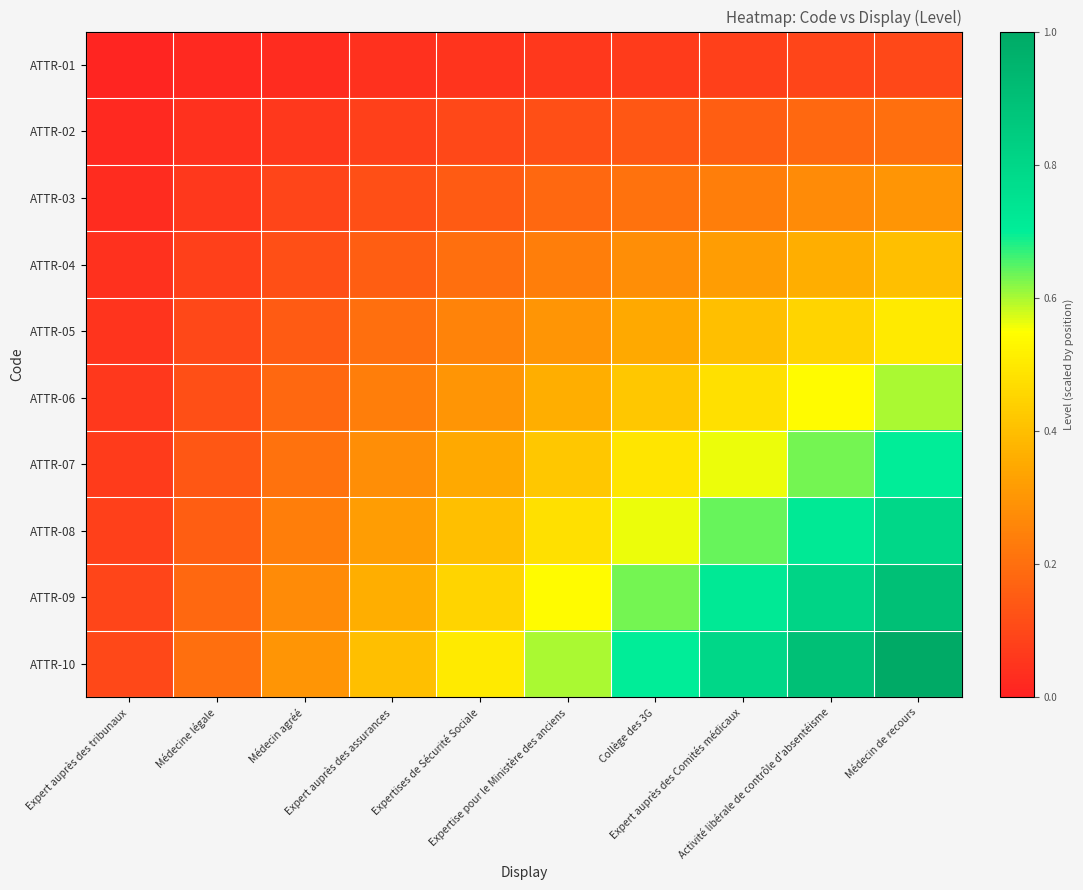

Reading left to right, list all the values displayed in this chart.

ATTR-01: Expert auprès des tribunaux=0.0	Médecine légale=0.0	Médecin agréé=0.0	Expert auprès des assurances=0.0	Expertises de Sécurité Sociale=0.1	Expertise pour le Ministère des anciens=0.1	Collège des 3G=0.1	Expert auprès des Comités médicaux=0.1	Activité libérale de contrôle d'absentéisme=0.1	Médecin de recours=0.1
ATTR-02: Expert auprès des tribunaux=0.0	Médecine légale=0.0	Médecin agréé=0.1	Expert auprès des assurances=0.1	Expertises de Sécurité Sociale=0.1	Expertise pour le Ministère des anciens=0.1	Collège des 3G=0.1	Expert auprès des Comités médicaux=0.2	Activité libérale de contrôle d'absentéisme=0.2	Médecin de recours=0.2
ATTR-03: Expert auprès des tribunaux=0.0	Médecine légale=0.1	Médecin agréé=0.1	Expert auprès des assurances=0.1	Expertises de Sécurité Sociale=0.1	Expertise pour le Ministère des anciens=0.2	Collège des 3G=0.2	Expert auprès des Comités médicaux=0.2	Activité libérale de contrôle d'absentéisme=0.3	Médecin de recours=0.3
ATTR-04: Expert auprès des tribunaux=0.0	Médecine légale=0.1	Médecin agréé=0.1	Expert auprès des assurances=0.2	Expertises de Sécurité Sociale=0.2	Expertise pour le Ministère des anciens=0.2	Collège des 3G=0.3	Expert auprès des Comités médicaux=0.3	Activité libérale de contrôle d'absentéisme=0.4	Médecin de recours=0.4
ATTR-05: Expert auprès des tribunaux=0.1	Médecine légale=0.1	Médecin agréé=0.1	Expert auprès des assurances=0.2	Expertises de Sécurité Sociale=0.2	Expertise pour le Ministère des anciens=0.3	Collège des 3G=0.3	Expert auprès des Comités médicaux=0.4	Activité libérale de contrôle d'absentéisme=0.5	Médecin de recours=0.5
ATTR-06: Expert auprès des tribunaux=0.1	Médecine légale=0.1	Médecin agréé=0.2	Expert auprès des assurances=0.2	Expertises de Sécurité Sociale=0.3	Expertise pour le Ministère des anciens=0.4	Collège des 3G=0.4	Expert auprès des Comités médicaux=0.5	Activité libérale de contrôle d'absentéisme=0.5	Médecin de recours=0.6
ATTR-07: Expert auprès des tribunaux=0.1	Médecine légale=0.1	Médecin agréé=0.2	Expert auprès des assurances=0.3	Expertises de Sécurité Sociale=0.3	Expertise pour le Ministère des anciens=0.4	Collège des 3G=0.5	Expert auprès des Comités médicaux=0.6	Activité libérale de contrôle d'absentéisme=0.6	Médecin de recours=0.7
ATTR-08: Expert auprès des tribunaux=0.1	Médecine légale=0.2	Médecin agréé=0.2	Expert auprès des assurances=0.3	Expertises de Sécurité Sociale=0.4	Expertise pour le Ministère des anciens=0.5	Collège des 3G=0.6	Expert auprès des Comités médicaux=0.6	Activité libérale de contrôle d'absentéisme=0.7	Médecin de recours=0.8
ATTR-09: Expert auprès des tribunaux=0.1	Médecine légale=0.2	Médecin agréé=0.3	Expert auprès des assurances=0.4	Expertises de Sécurité Sociale=0.5	Expertise pour le Ministère des anciens=0.5	Collège des 3G=0.6	Expert auprès des Comités médicaux=0.7	Activité libérale de contrôle d'absentéisme=0.8	Médecin de recours=0.9
ATTR-10: Expert auprès des tribunaux=0.1	Médecine légale=0.2	Médecin agréé=0.3	Expert auprès des assurances=0.4	Expertises de Sécurité Sociale=0.5	Expertise pour le Ministère des anciens=0.6	Collège des 3G=0.7	Expert auprès des Comités médicaux=0.8	Activité libérale de contrôle d'absentéisme=0.9	Médecin de recours=1.0